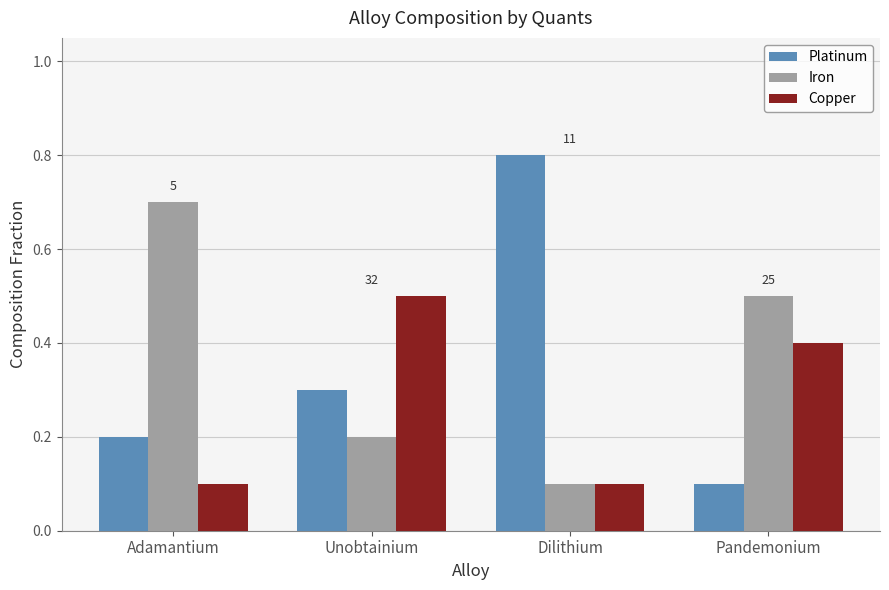

The Platinum series shows 0.1 at Adamantium. True or false?

False